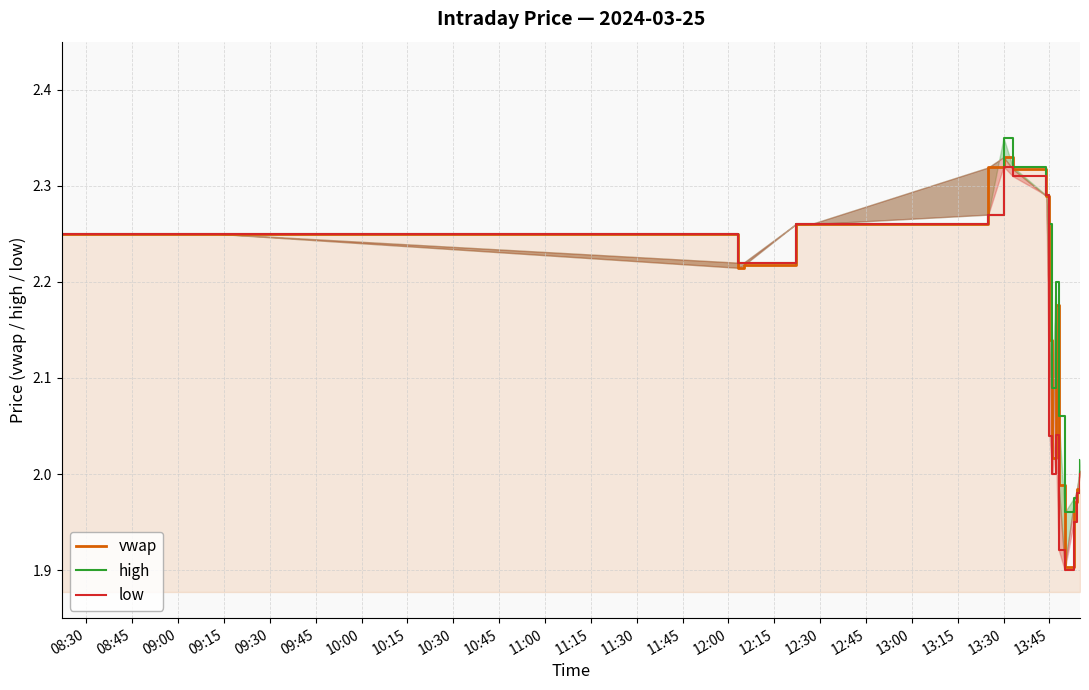

What are all the series names shown in the legend?

vwap, high, low